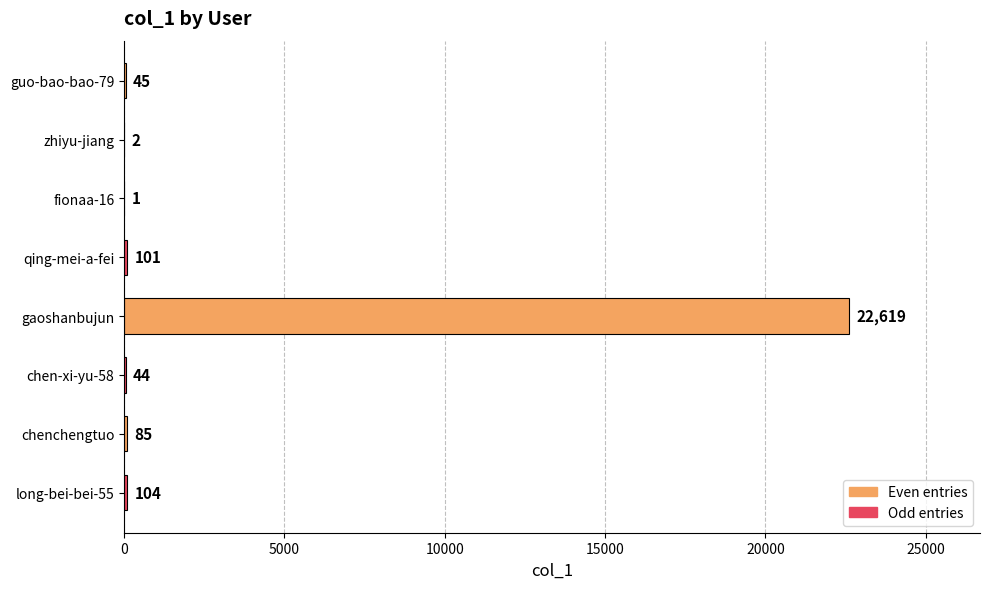

Are the bars horizontal?

Yes